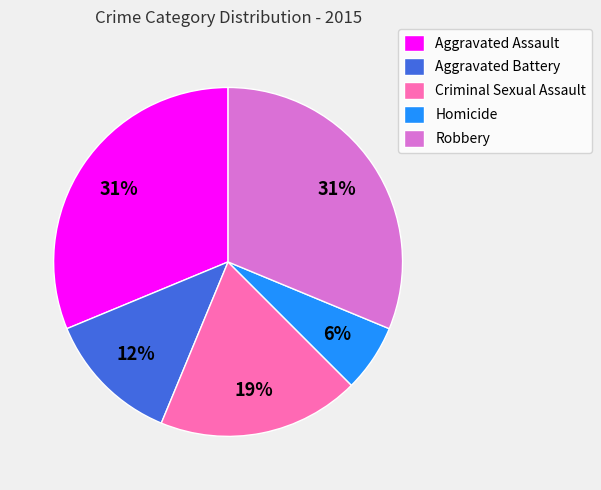

What is the ratio of the value at Criminal Sexual Assault to the value at Aggravated Assault?

0.6